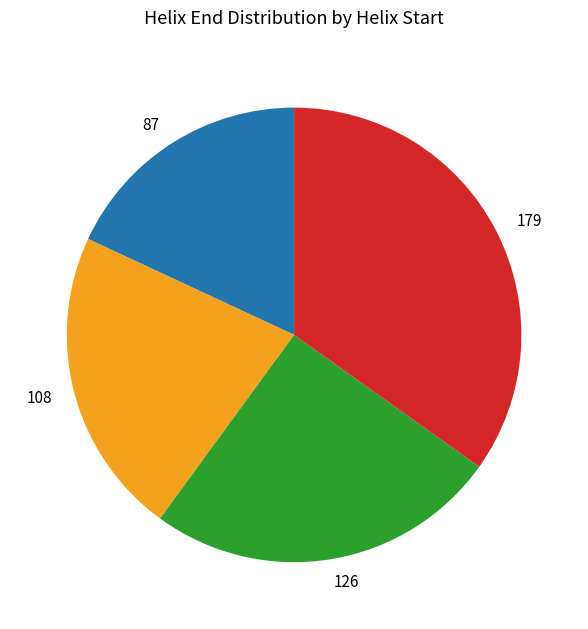

True or false: 179 accounts for 24% of the total.

False